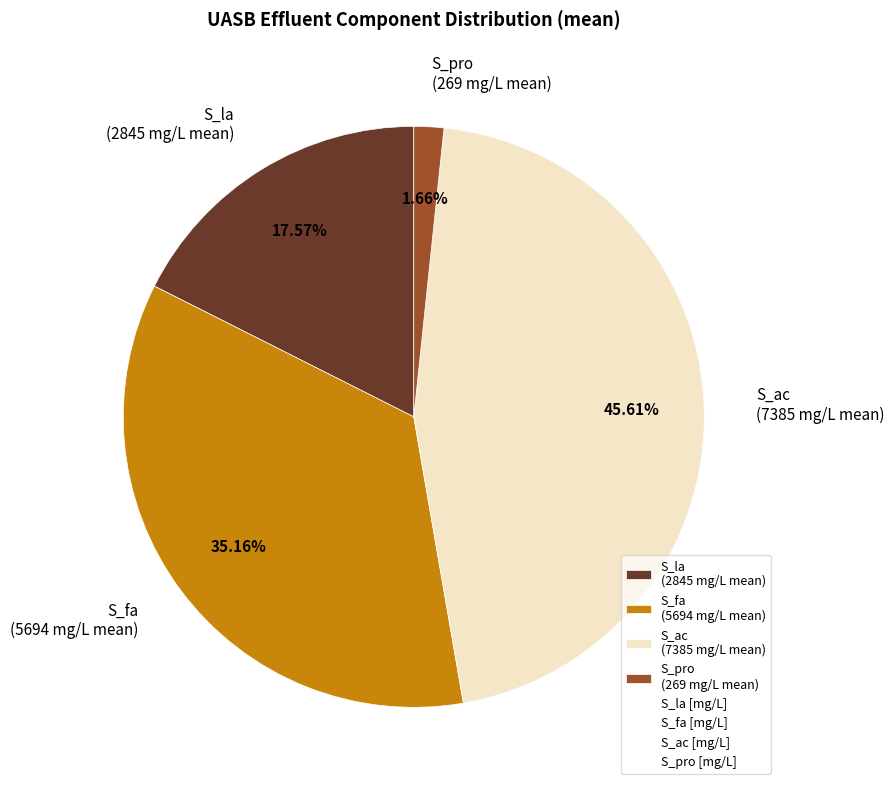

How many segments does this pie chart have?

4